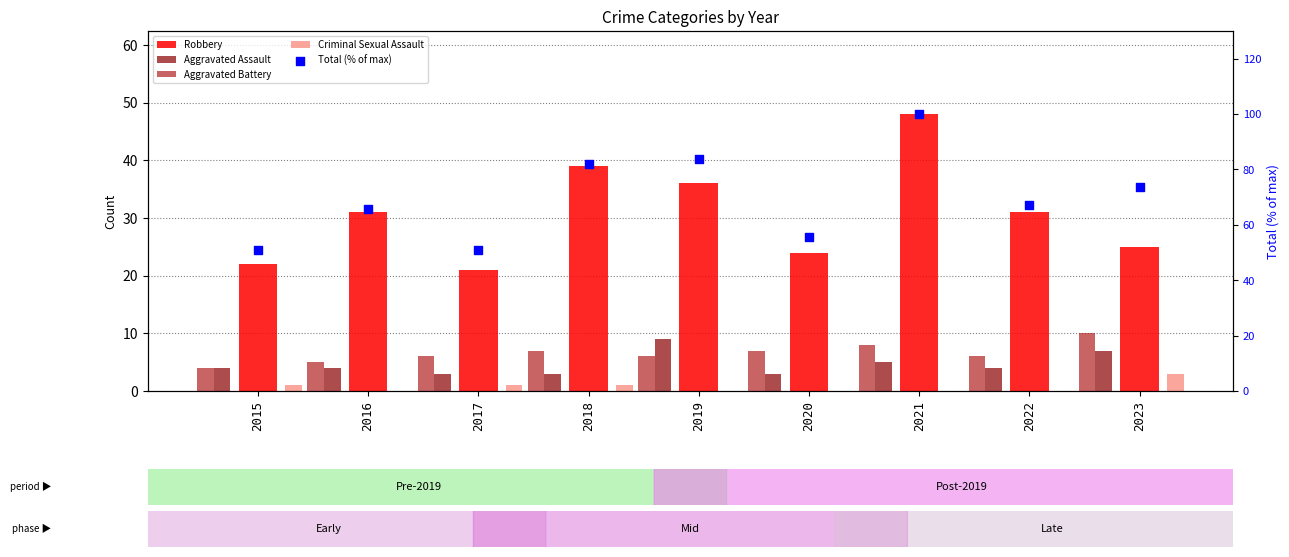

Which series has the widest spread of Y values?

Total (% of max)